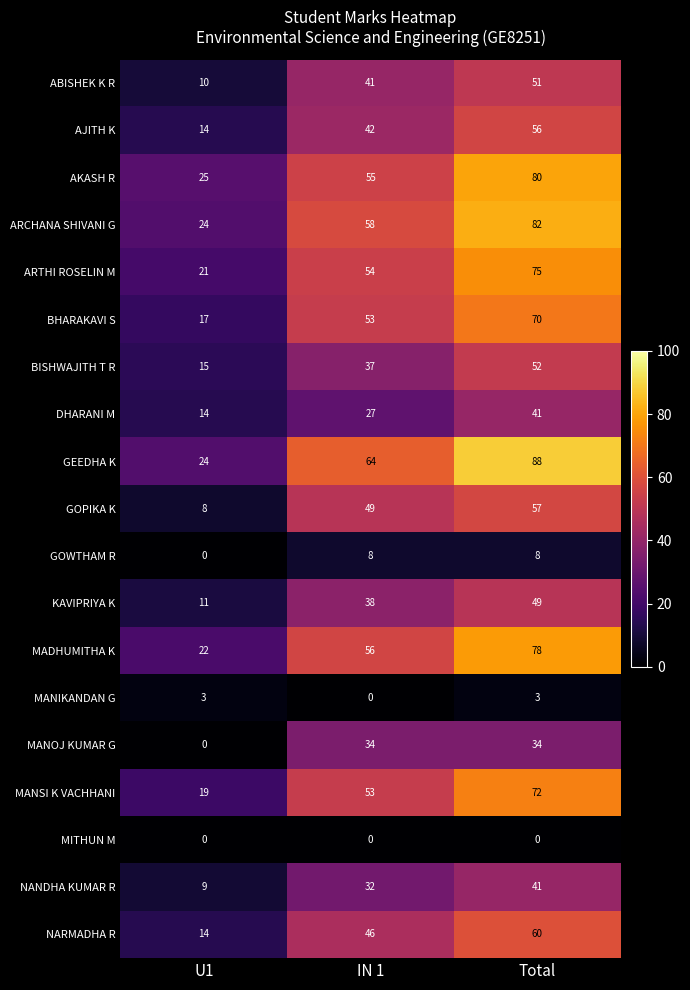

At which category is the sum across all series the highest?

Total